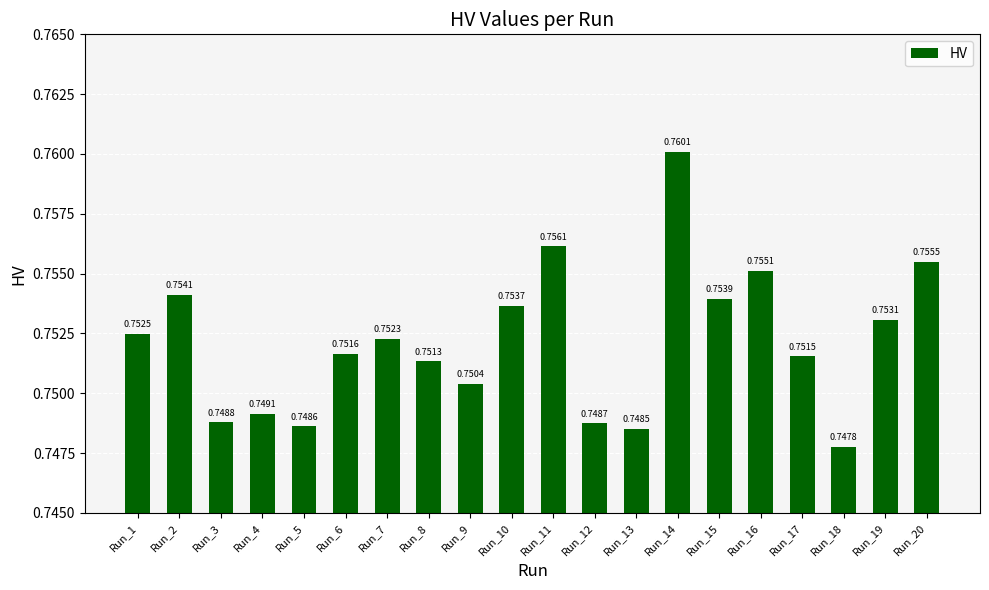

Is it true that the value at Run_12 is 1.0?

False